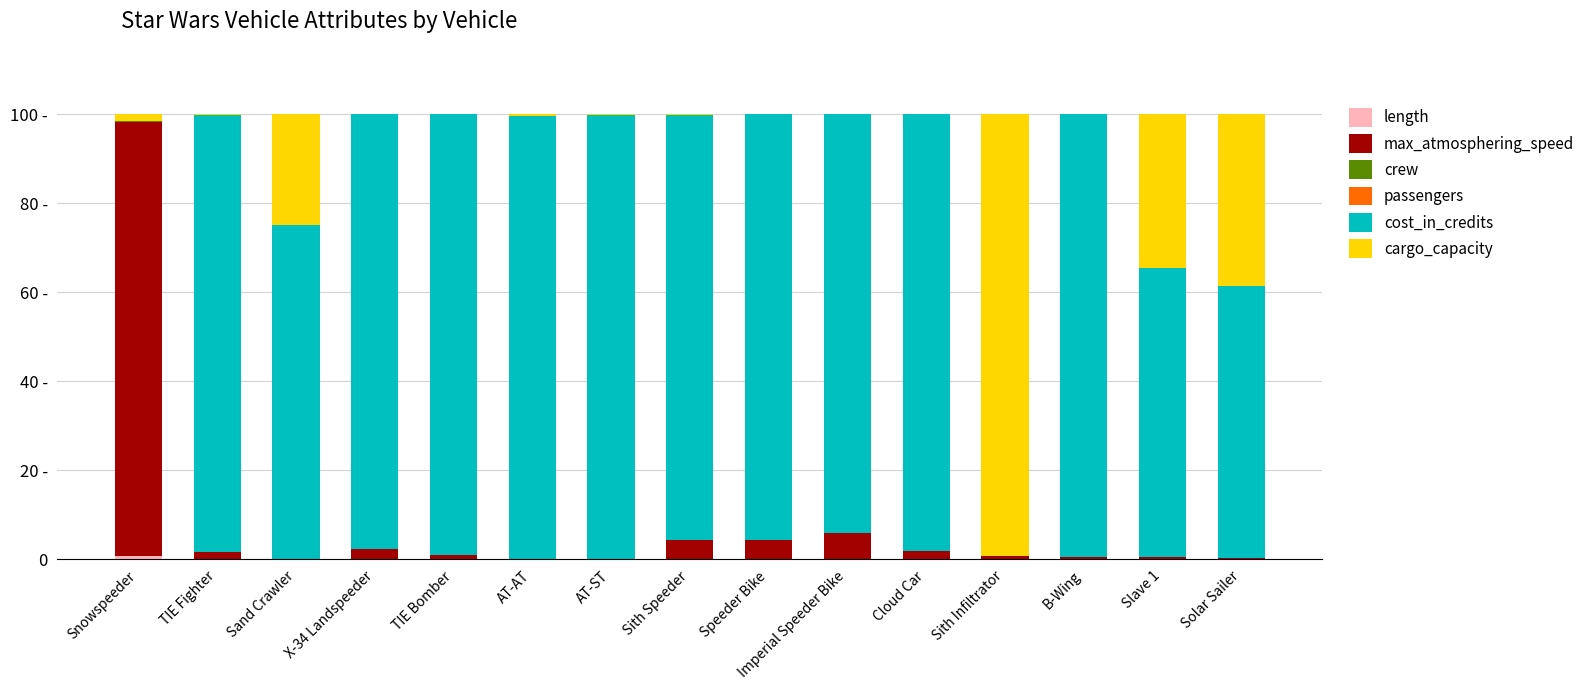

At which category is the sum across all series the highest?

X-34 Landspeeder